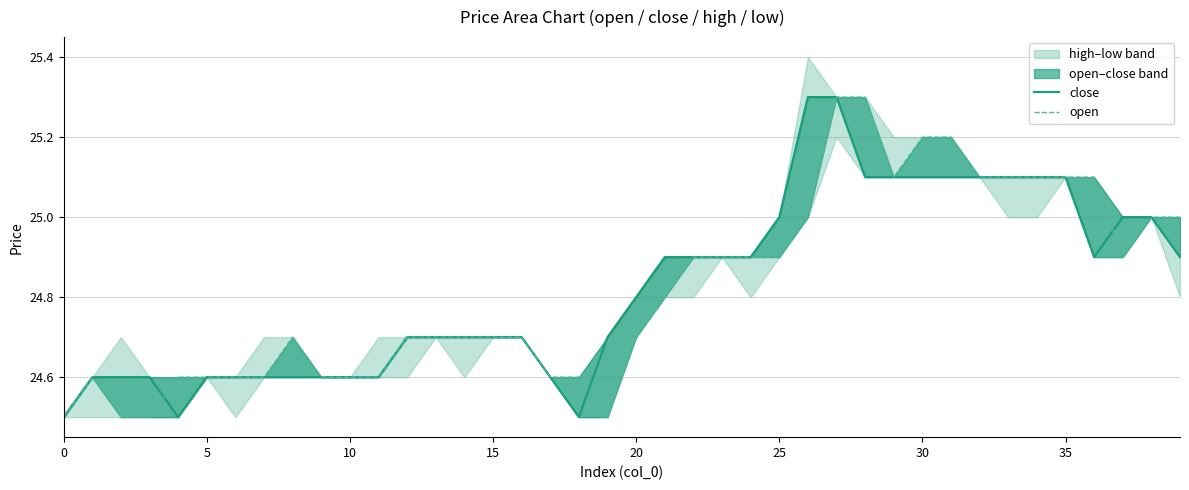

Is it true that open equals 10.8 at 31?

False